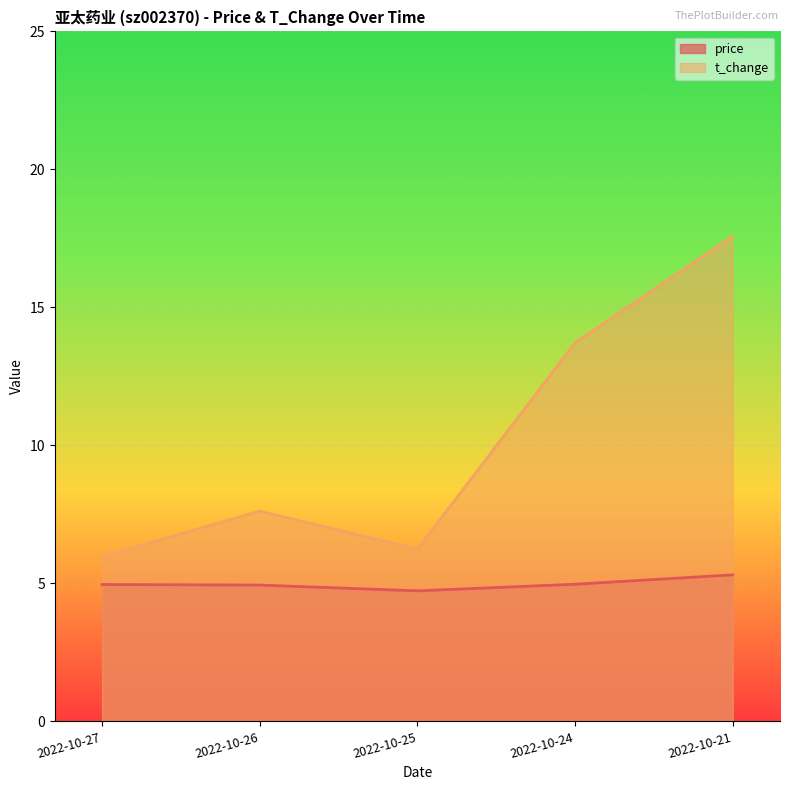

What is the spread (max minus min) of values at 2022-10-26?

2.7